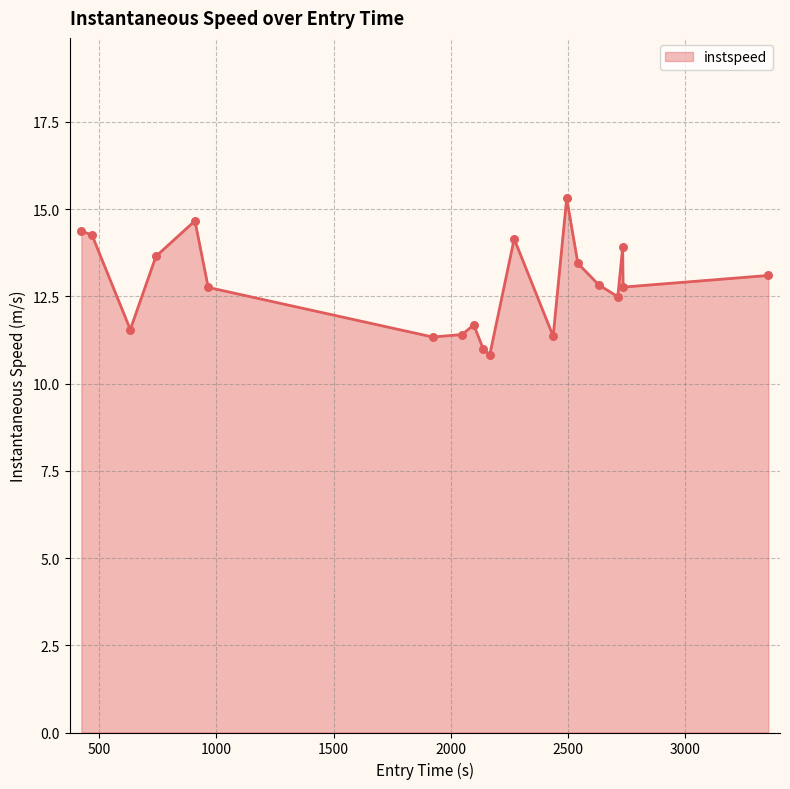

What is the smallest value displayed?

10.8